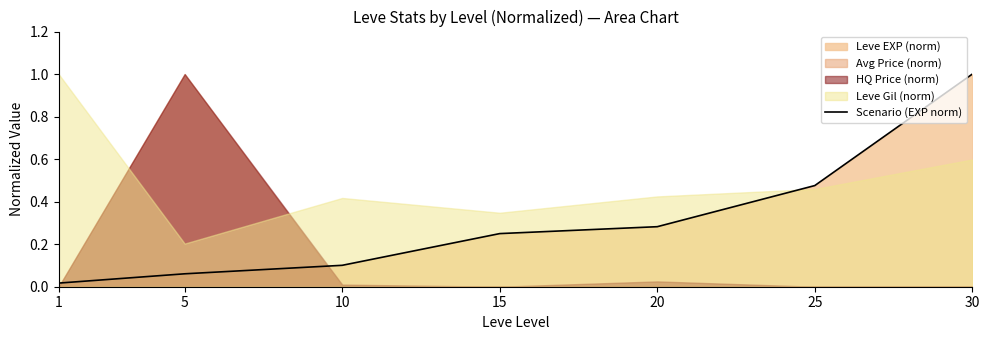

Reading right to left, what are all the values shown in this chart?

1.0	0.5	0.3	0.2	0.1	0.1	0.0